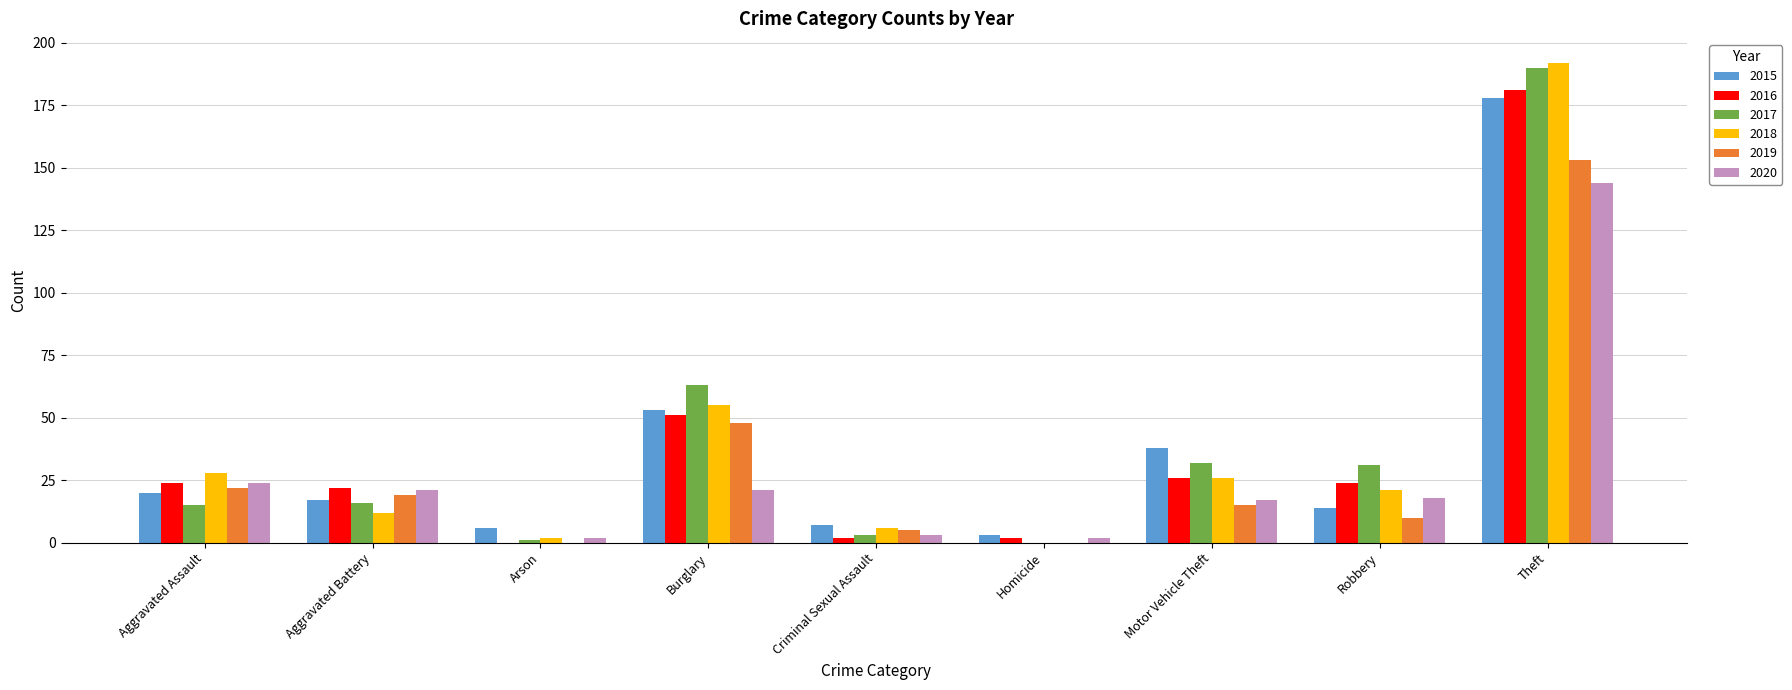

Reading left to right, list all the values displayed in this chart.

2015: 20	17	6	53	7	3	38	14	178
2016: 24	22	0	51	2	2	26	24	181
2017: 15	16	1	63	3	0	32	31	190
2018: 28	12	2	55	6	0	26	21	192
2019: 22	19	0	48	5	0	15	10	153
2020: 24	21	2	21	3	2	17	18	144